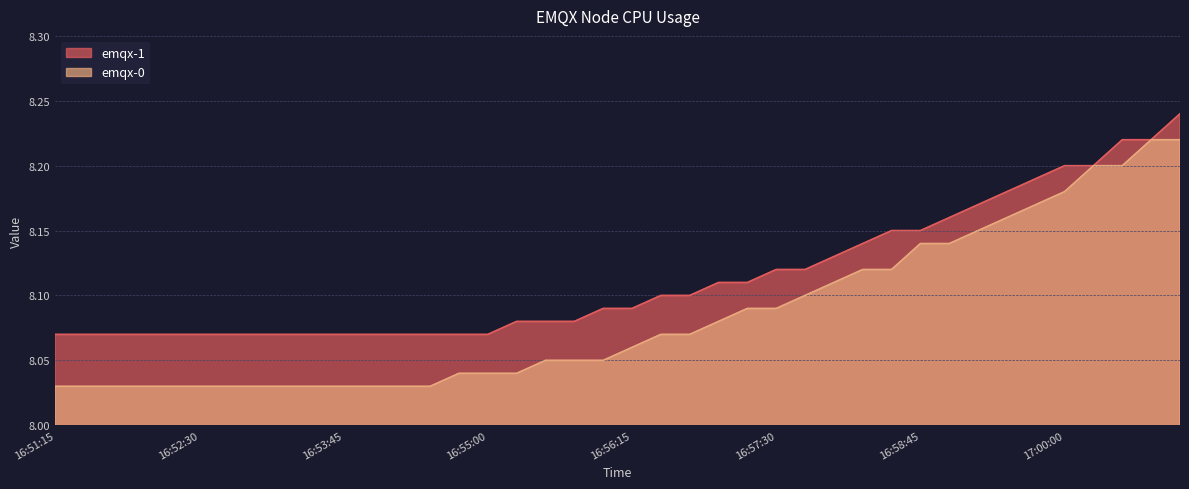

What are all the series names shown in the legend?

emqx-1, emqx-0